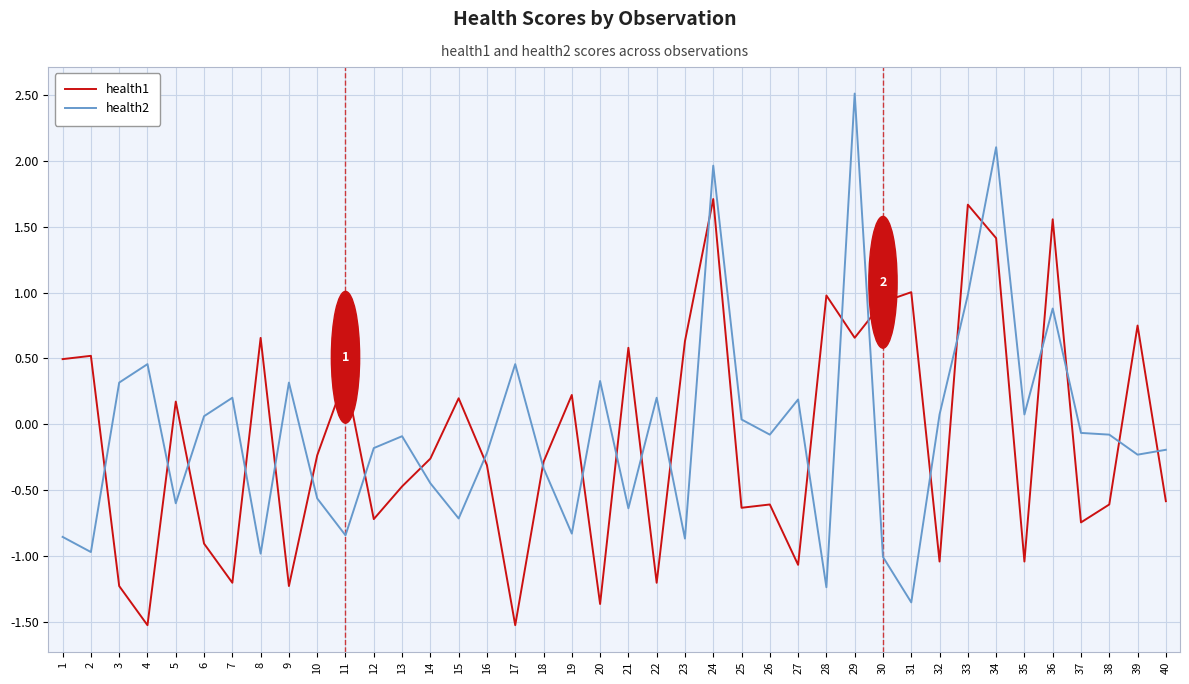

What is the difference between the health2 values at 28 and 1?

0.4